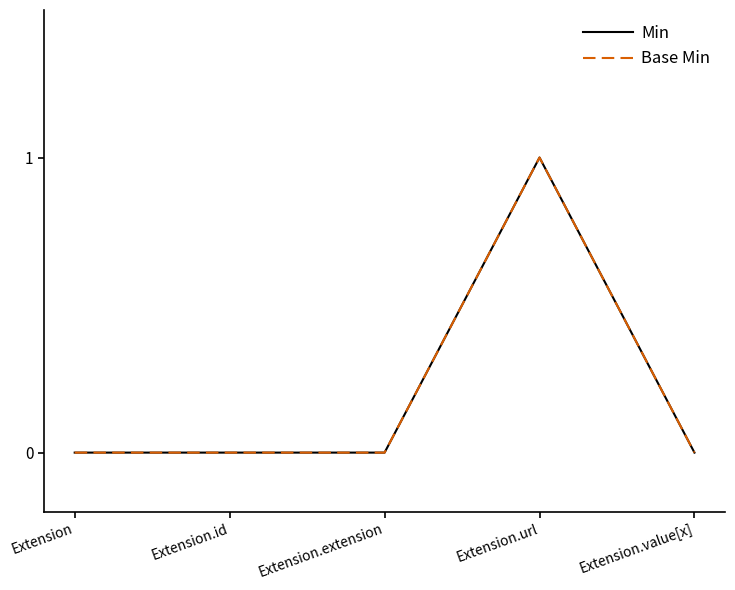

True or false: Base Min and Min intersect in this chart.

False